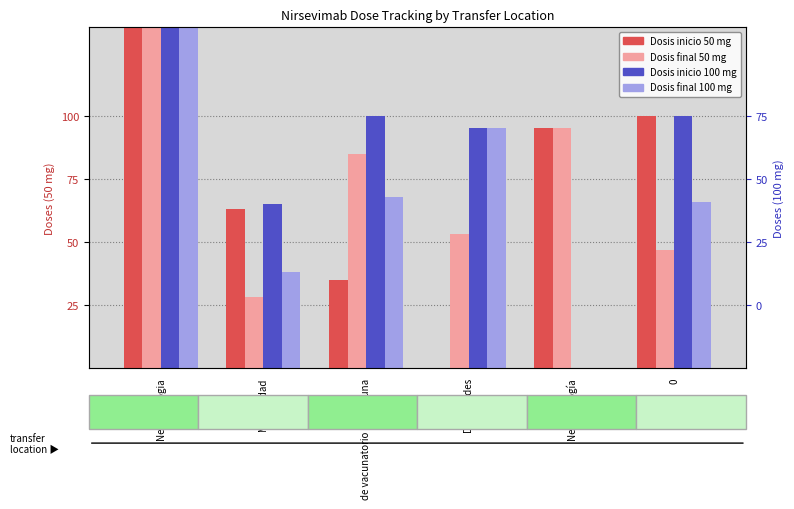

What position from the left is Maternidad?

2